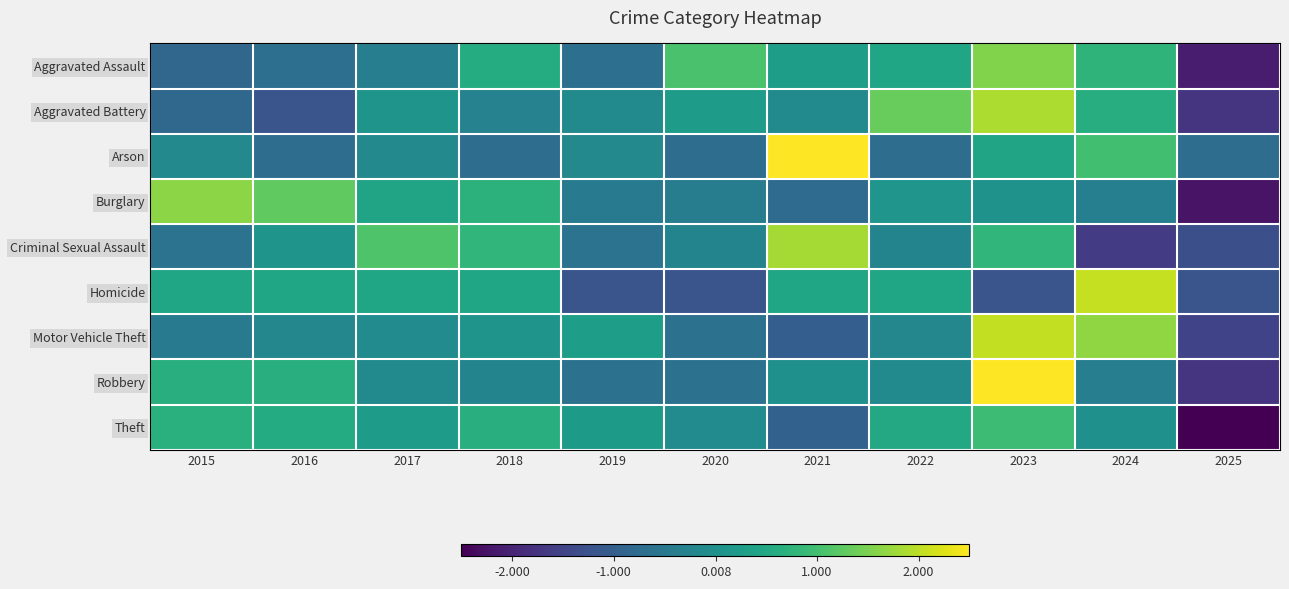

At 2016, list the series in order from largest to smallest.

Burglary, Robbery, Theft, Homicide, Criminal Sexual Assault, Motor Vehicle Theft, Aggravated Assault, Arson, Aggravated Battery